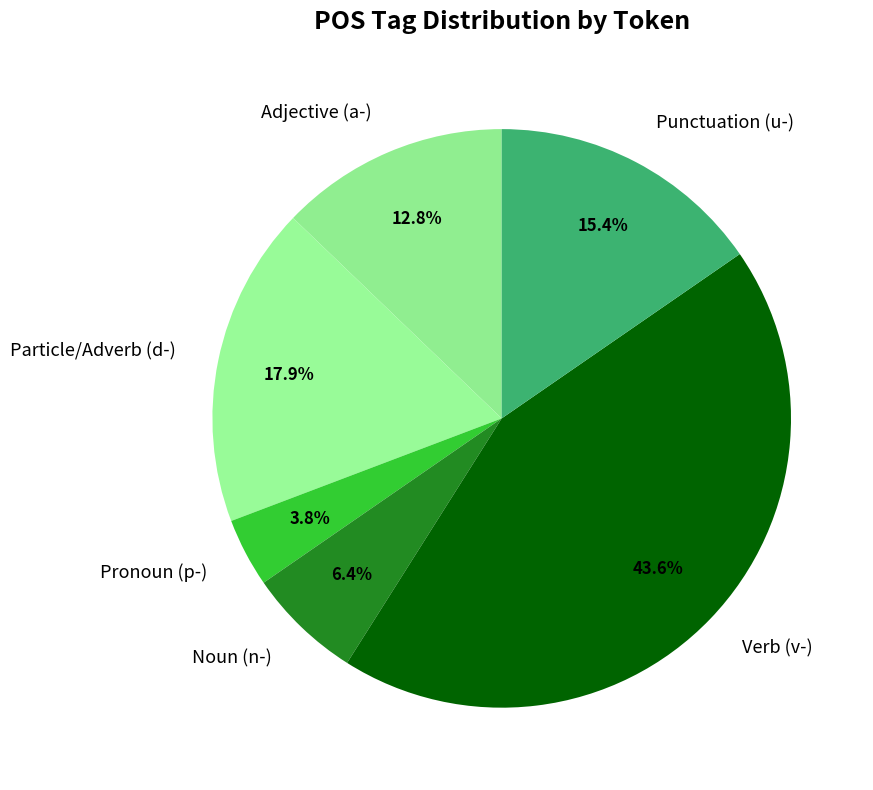

Which category has the smallest portion of the pie?

Pronoun (p-)